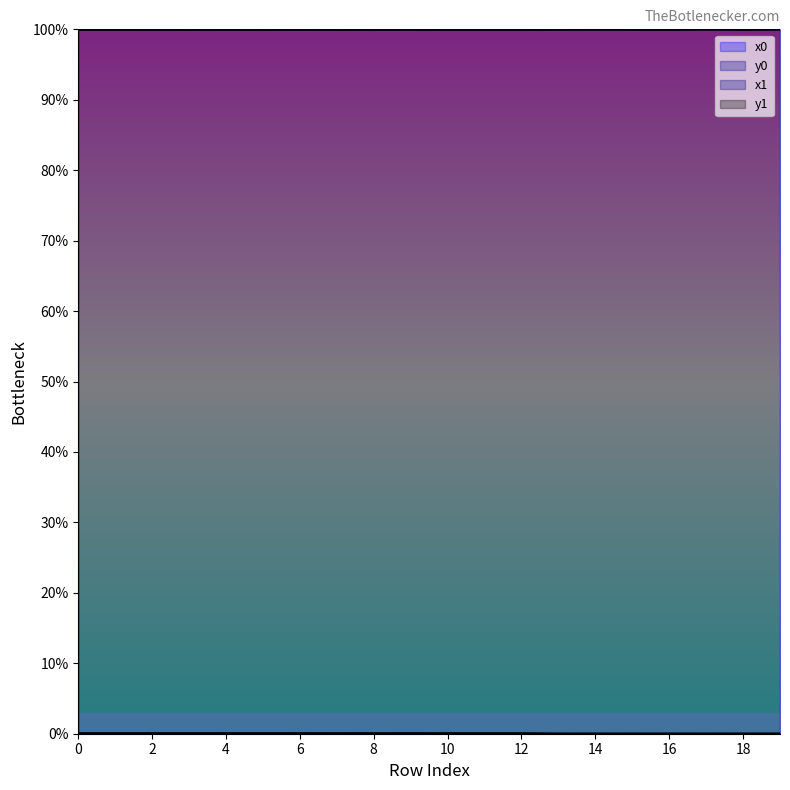

True or false: x0 has more than 2 points higher than both neighbors.

True